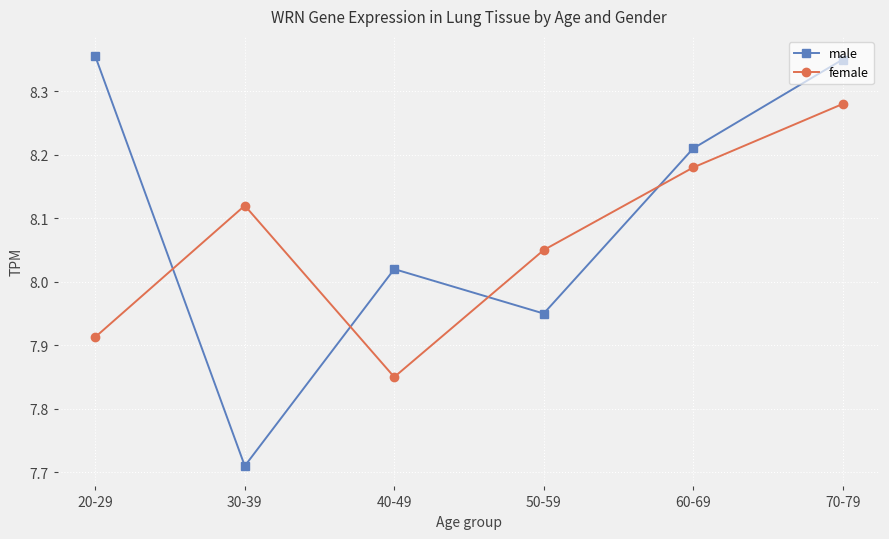

What is the sum of the male values at 60-69 and 30-39?

15.9